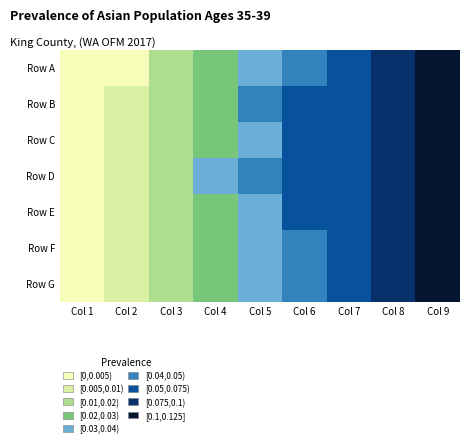

Which has a higher value, Col 7 or Col 9?

Col 9